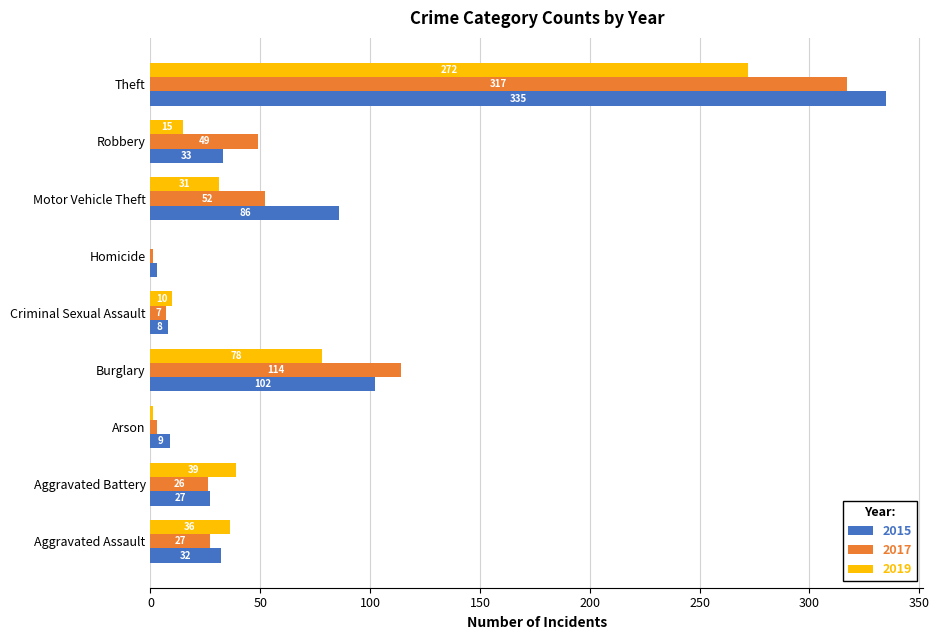

Count the number of data series in this chart.

3